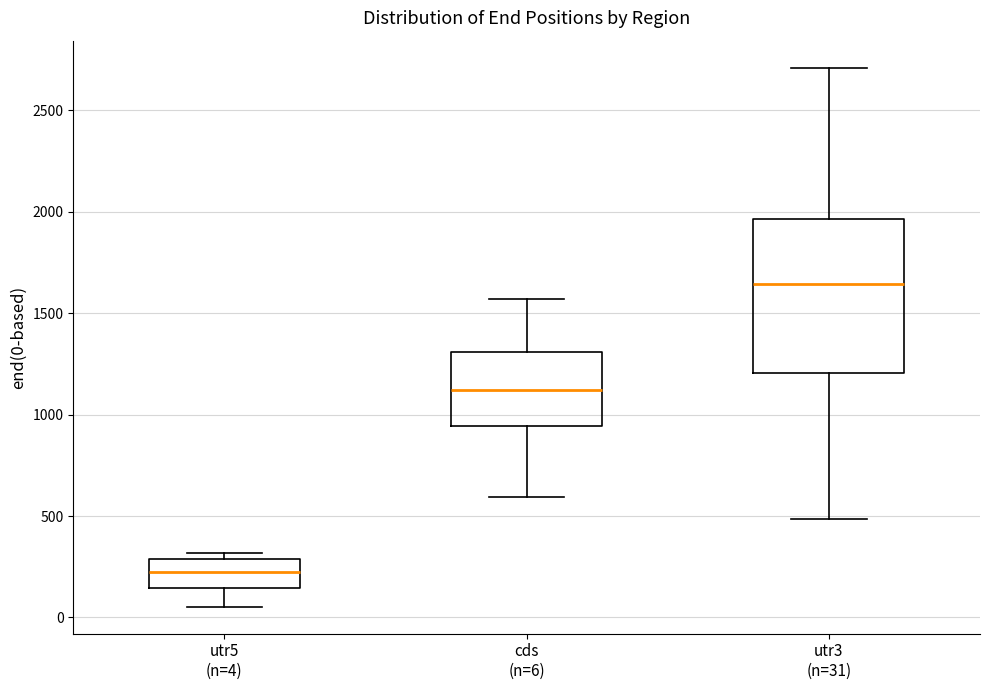

Which box's median line is the highest?

utr3 (n=31)